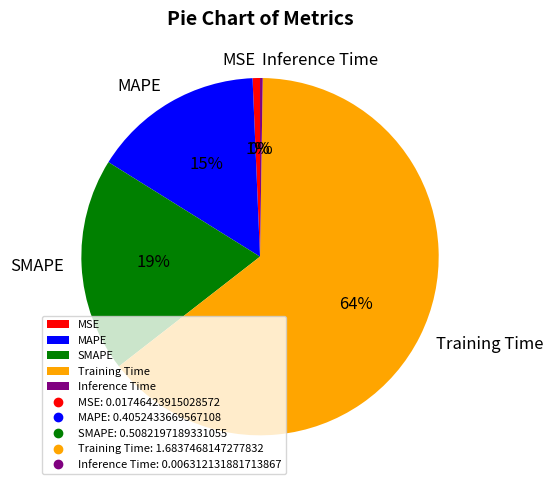

Which has a higher value, SMAPE or MSE?

SMAPE